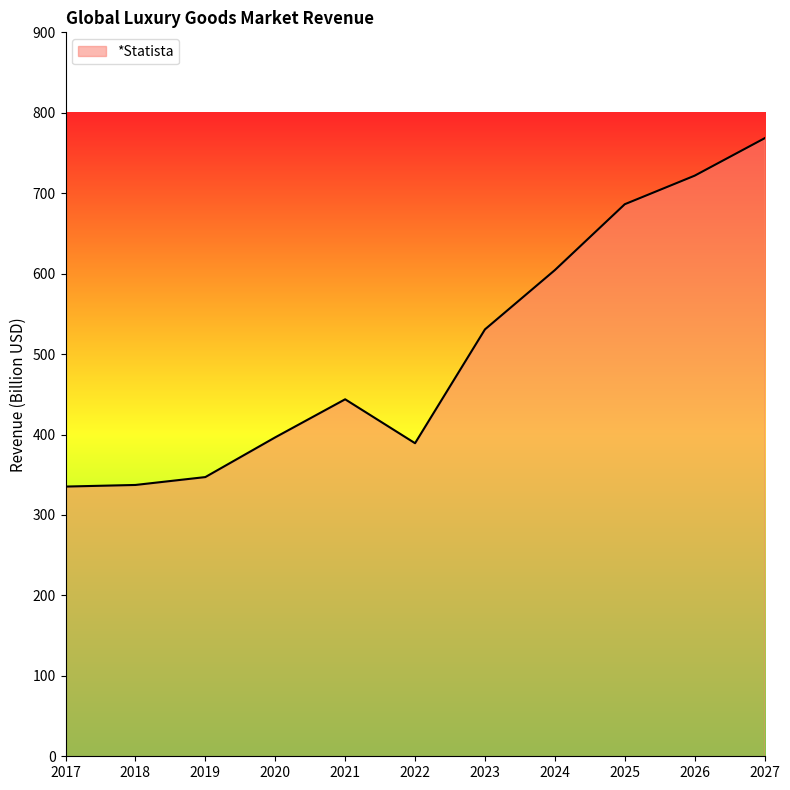

What is the approximate value at 2024?

604.4